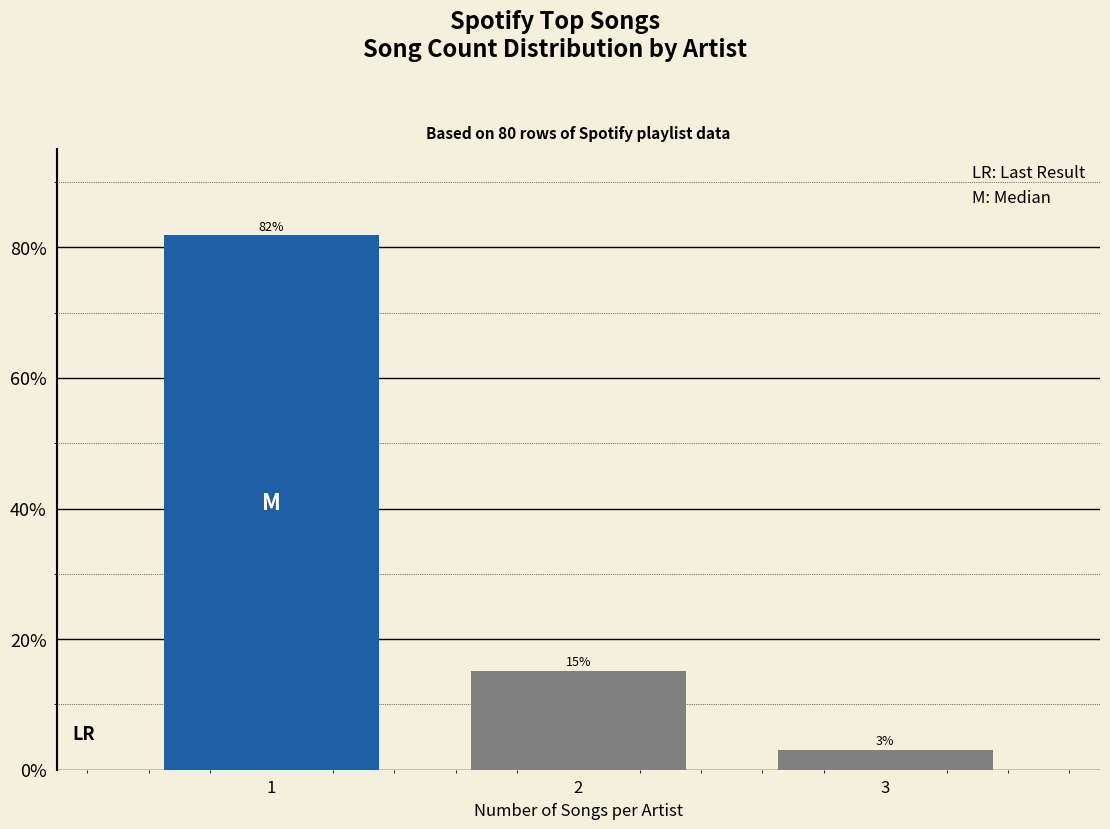

What is the greatest value displayed?

81.8